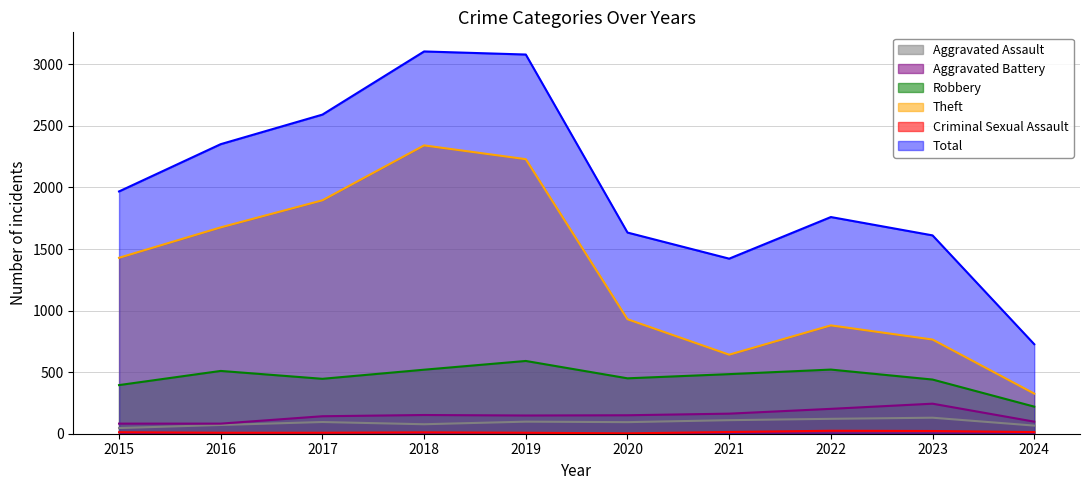

What is the spread (max minus min) of values at 2016?

2344